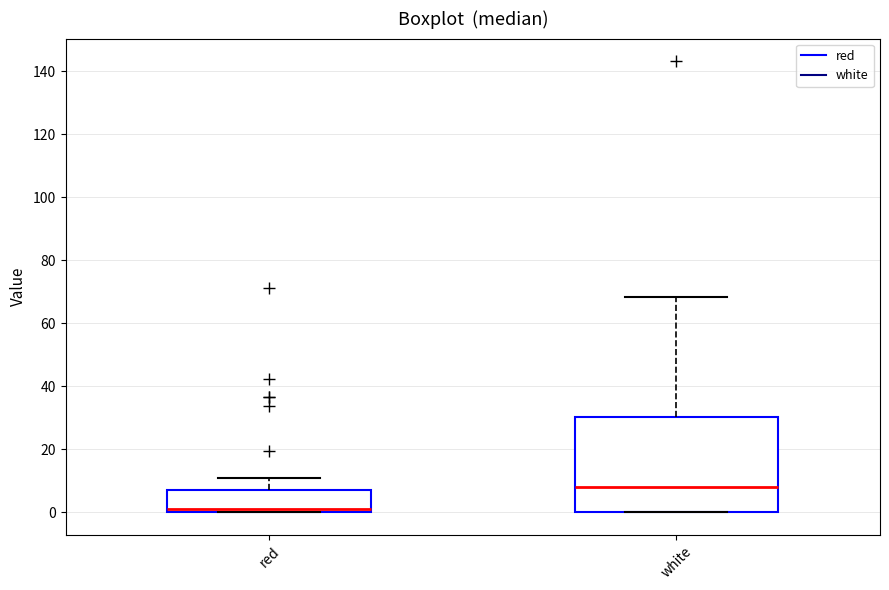

Reading left to right, transcribe this box plot: for each box, give where its median line is, the range the box spans, and where its two whiskers end, as read against the y-axis. The values are not printed on the chart, so give them approximately, as read against the axis.

red: median 2, box 0 to 8, whiskers 0 to 10
white: median 8, box 0 to 30, whiskers 0 to 68